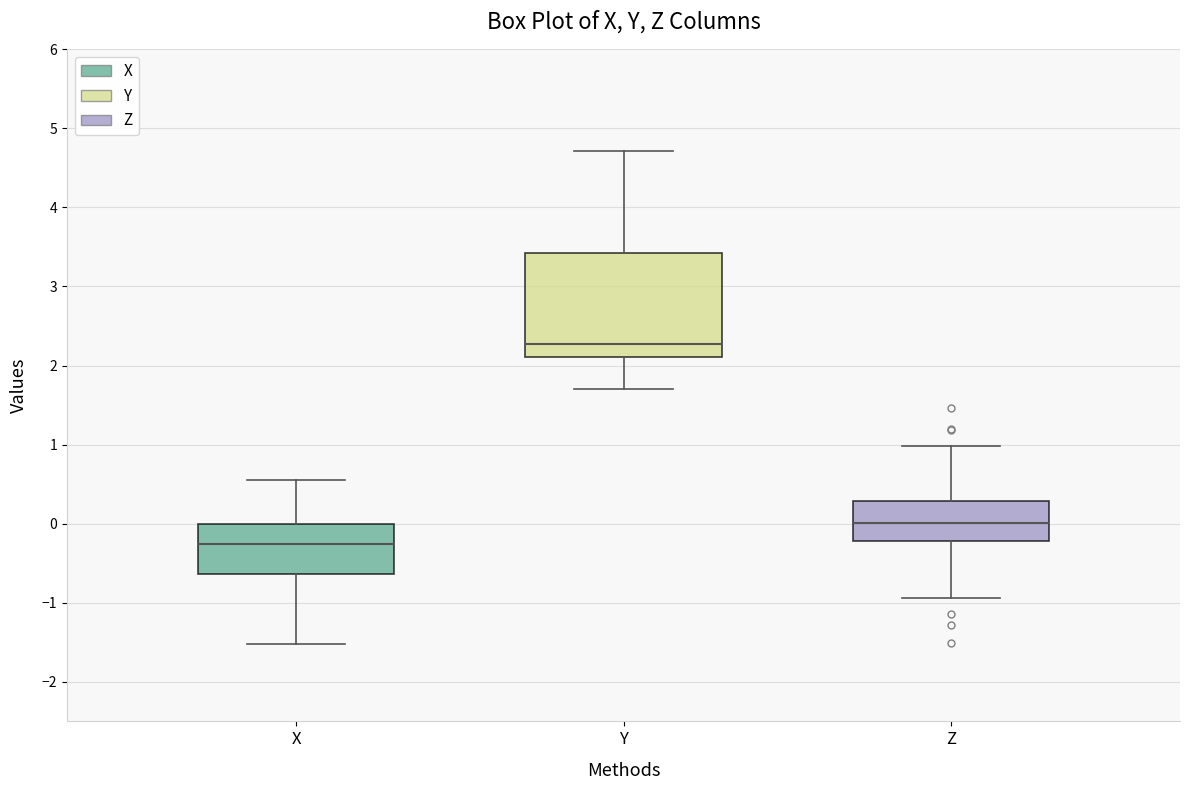

Where is the upper edge of the box for Z on the y-axis? The values are not printed on the chart, so give them approximately, as read against the axis.

0.3